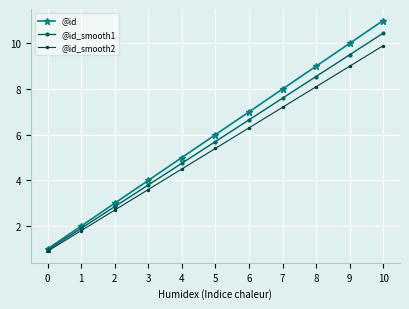

List the series in order of their overall mean, lowest first.

@id_smooth2, @id_smooth1, @id